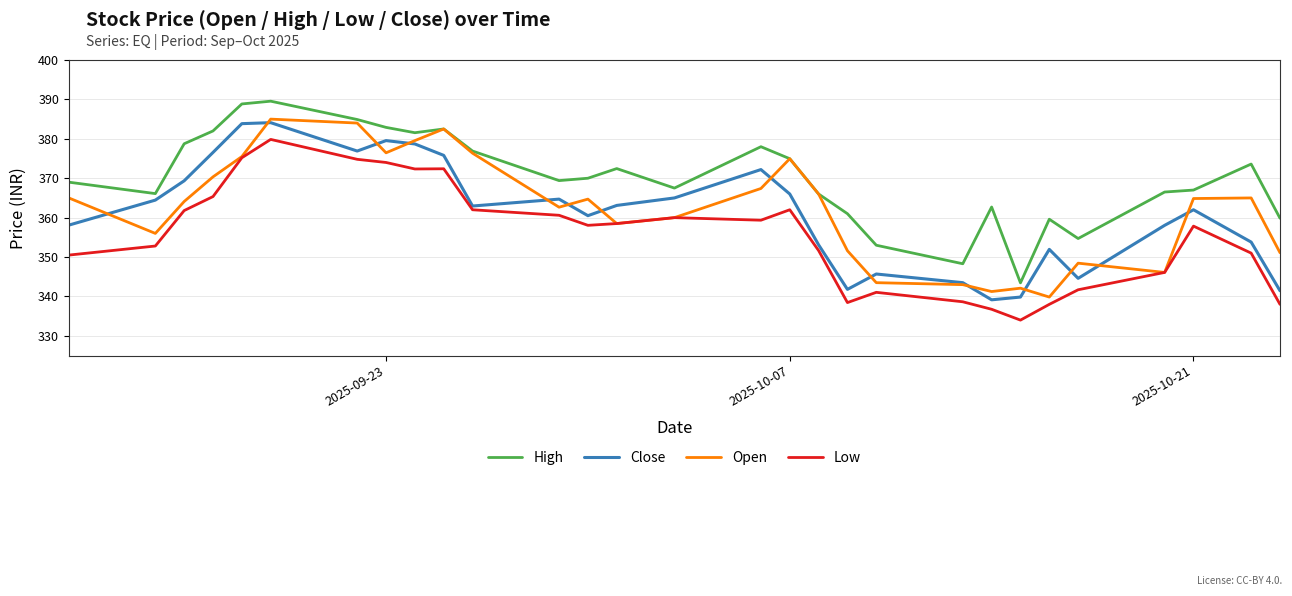

What is the greatest value displayed?

389.6